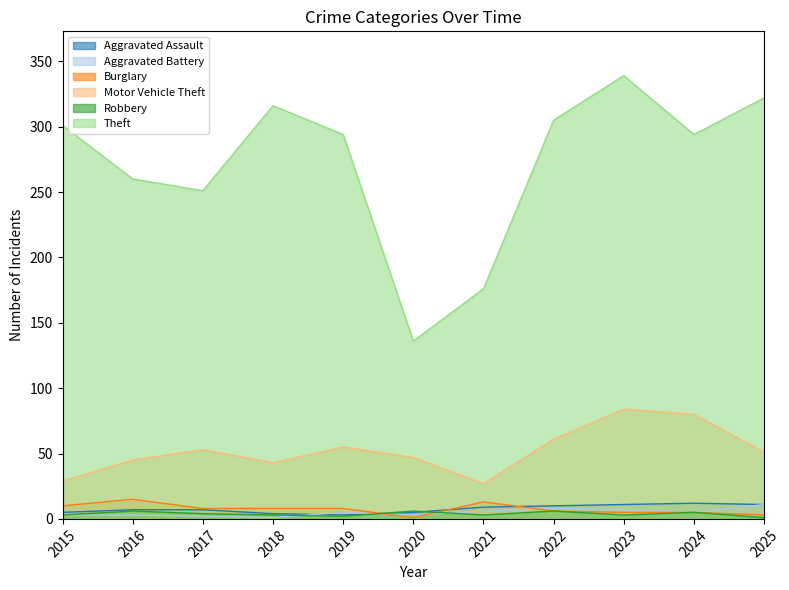

How many distinct data groups are displayed?

6